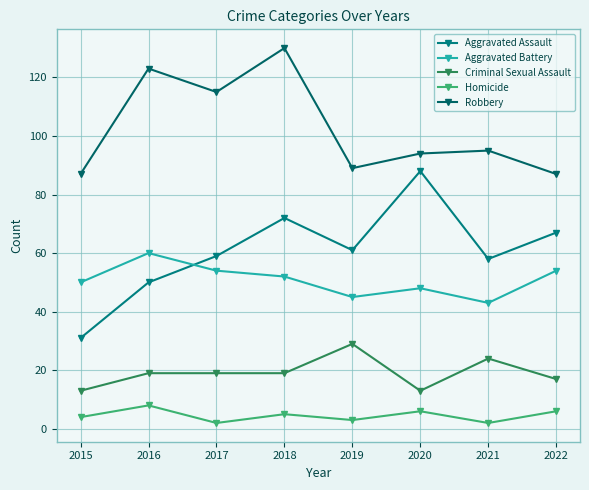

Between 2021 and 2022, which series saw the biggest shift?

Aggravated Battery